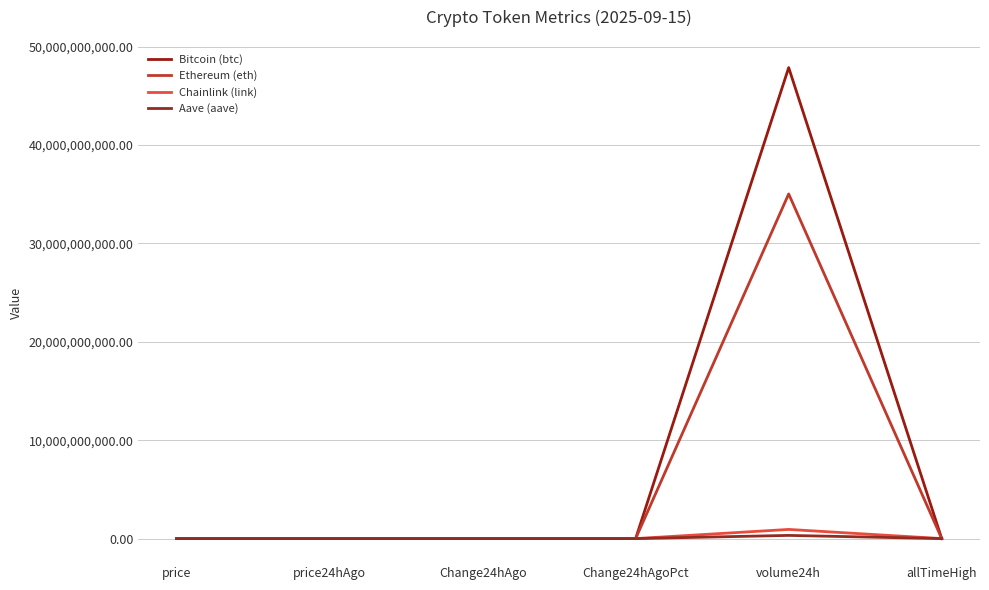

At which label does Aave (aave) reach its minimum?

Change24hAgo